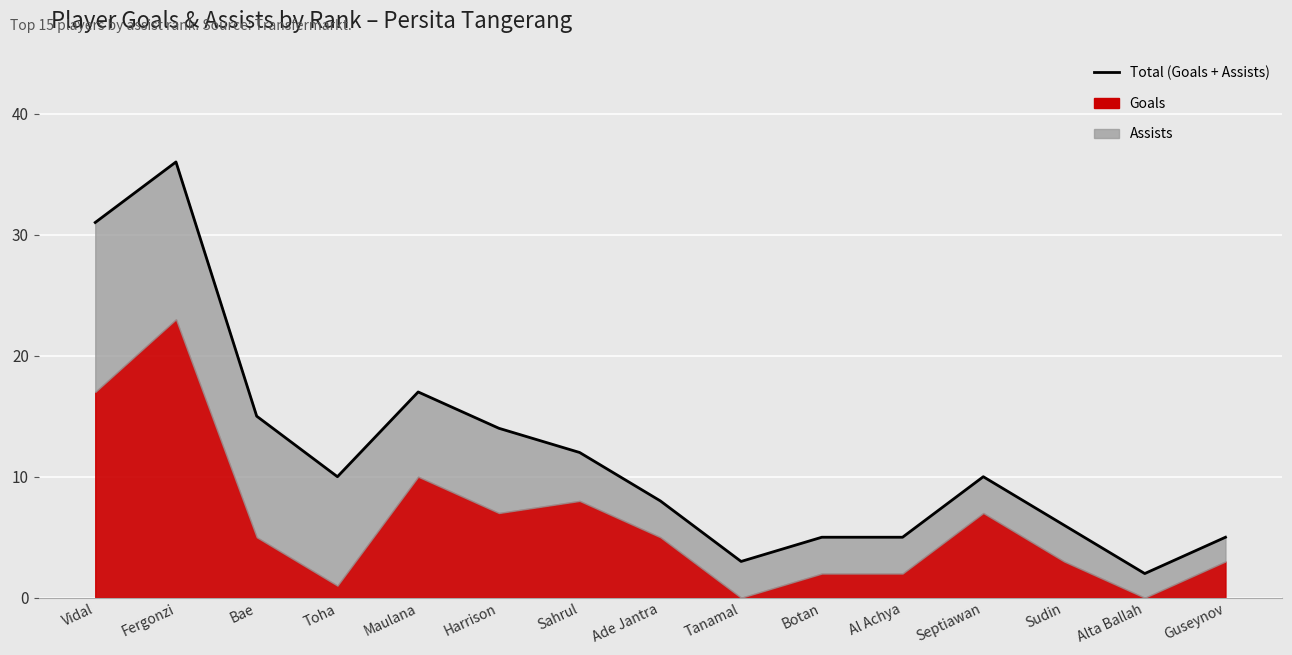

What is the label of the 15th point from the right?

Vidal